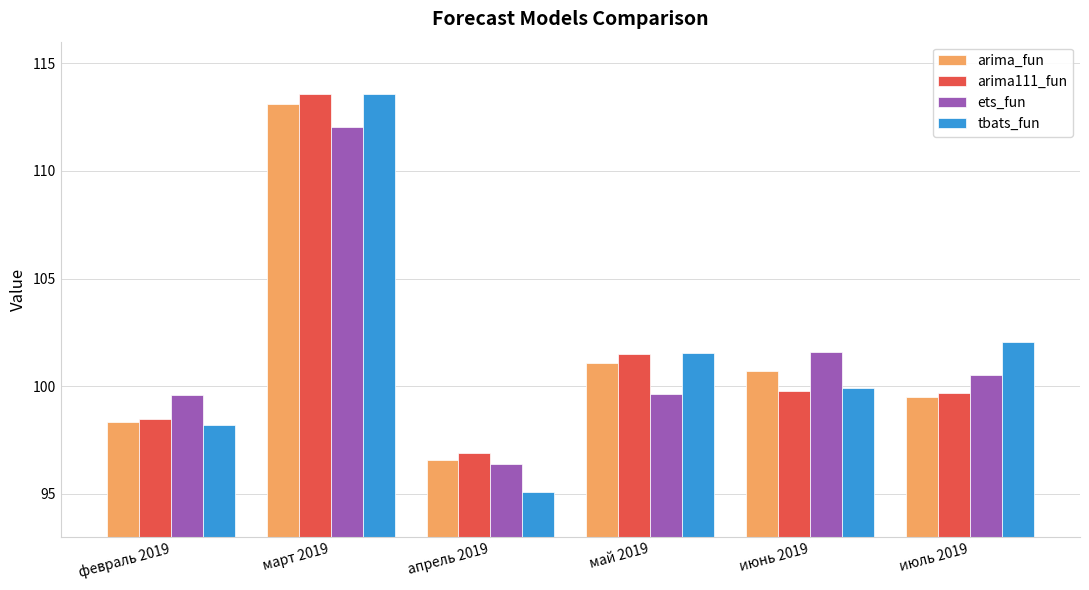

Between март 2019 and апрель 2019, which series saw the biggest shift?

tbats_fun